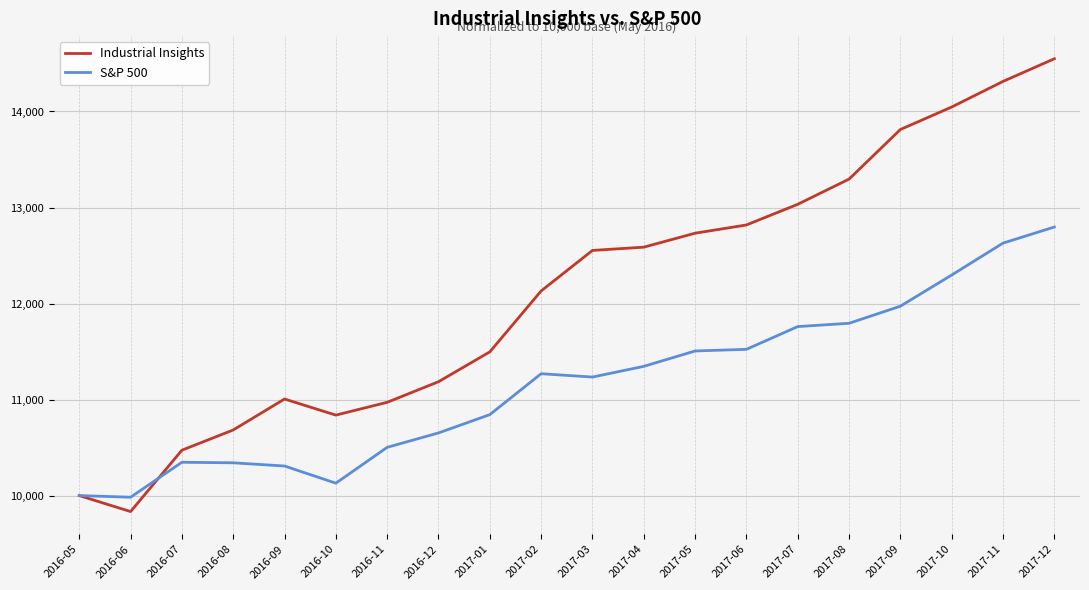

Does the chart display data point markers on the line(s)?

No